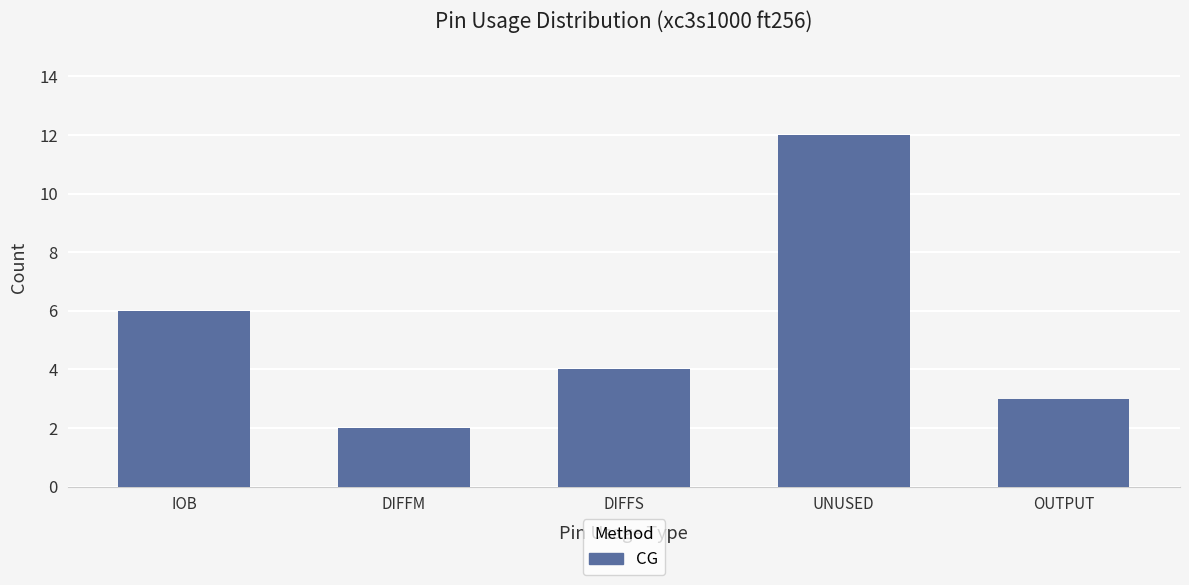

Reading left to right, list all the values displayed in this chart.

IOB=6	DIFFM=2	DIFFS=4	UNUSED=12	OUTPUT=3